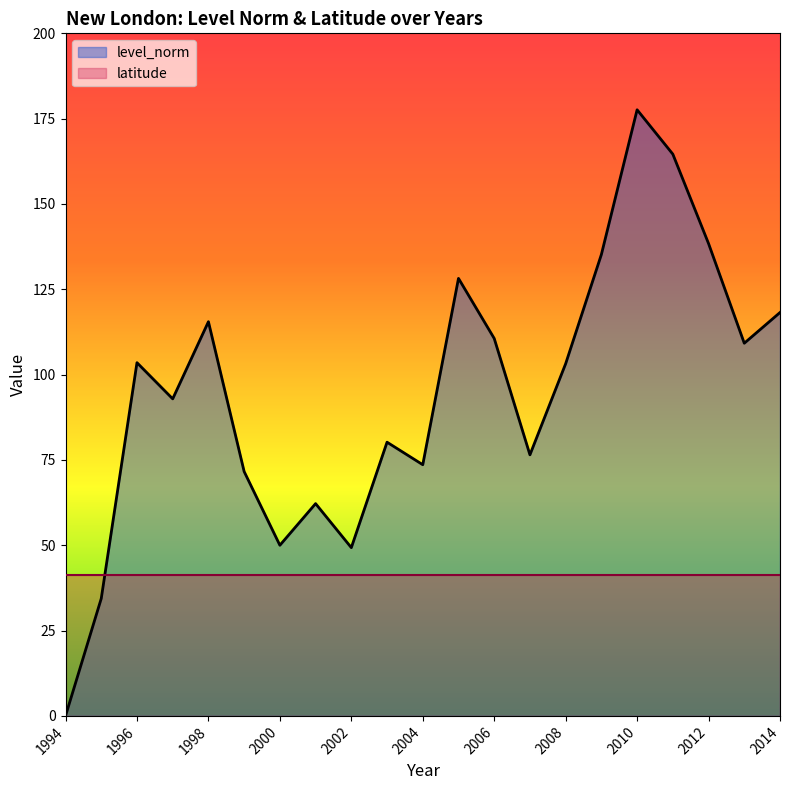

Where does the data first go above 103?

1996